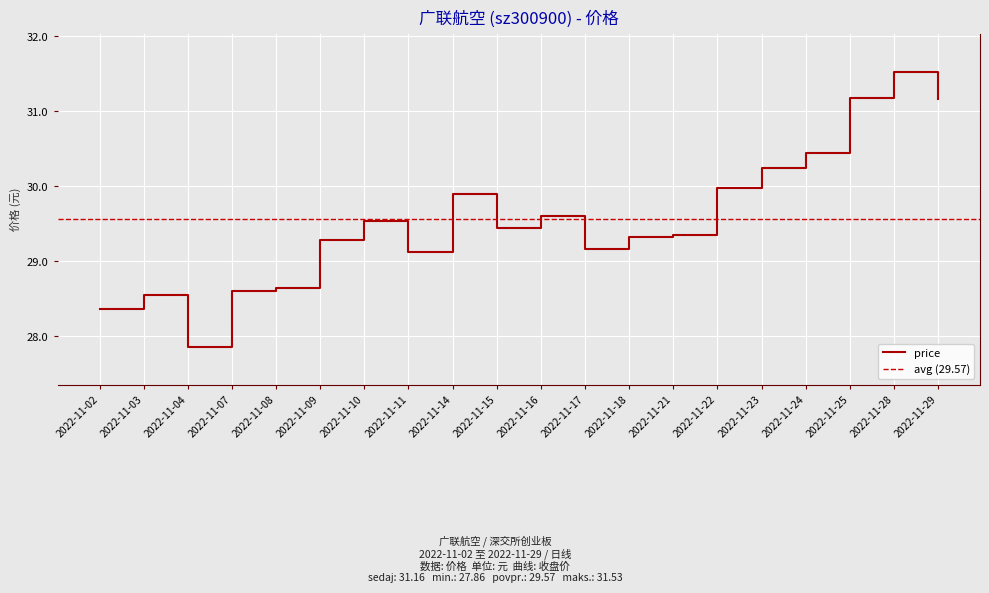

Reading left to right, what are all the values shown in this chart?

28.4	28.6	27.9	28.6	28.6	29.3	29.5	29.1	29.9	29.4	29.6	29.2	29.3	29.4	30.0	30.2	30.4	31.2	31.5	31.2